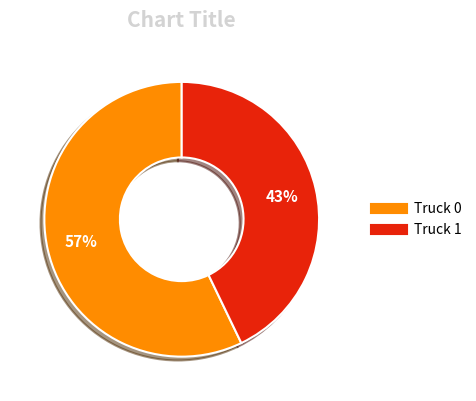

The Truck 0 slice represents 70% of the pie. True or false?

False